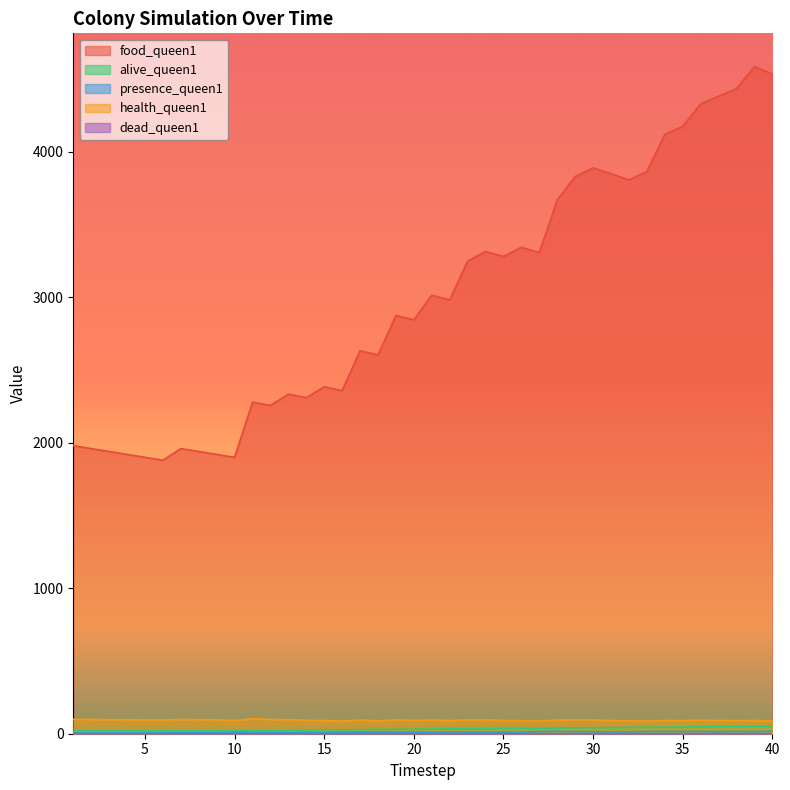

What is the sum of all food_queen1 values?

120140